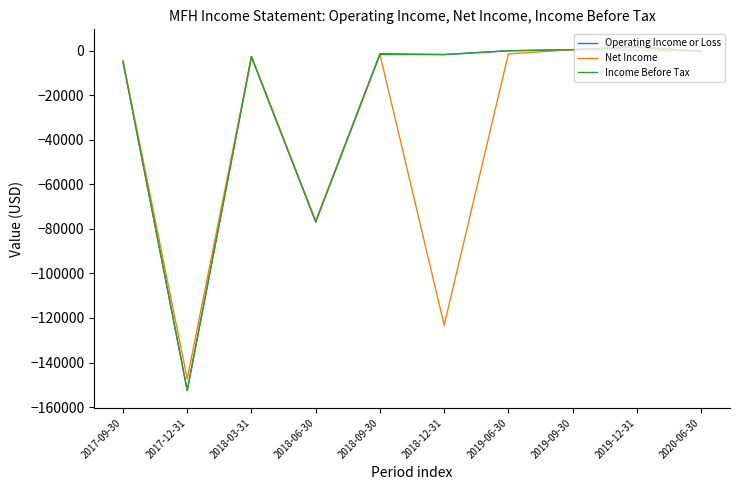

What is the difference between the Income Before Tax values at 2017-12-31 and 2019-12-31?

154400